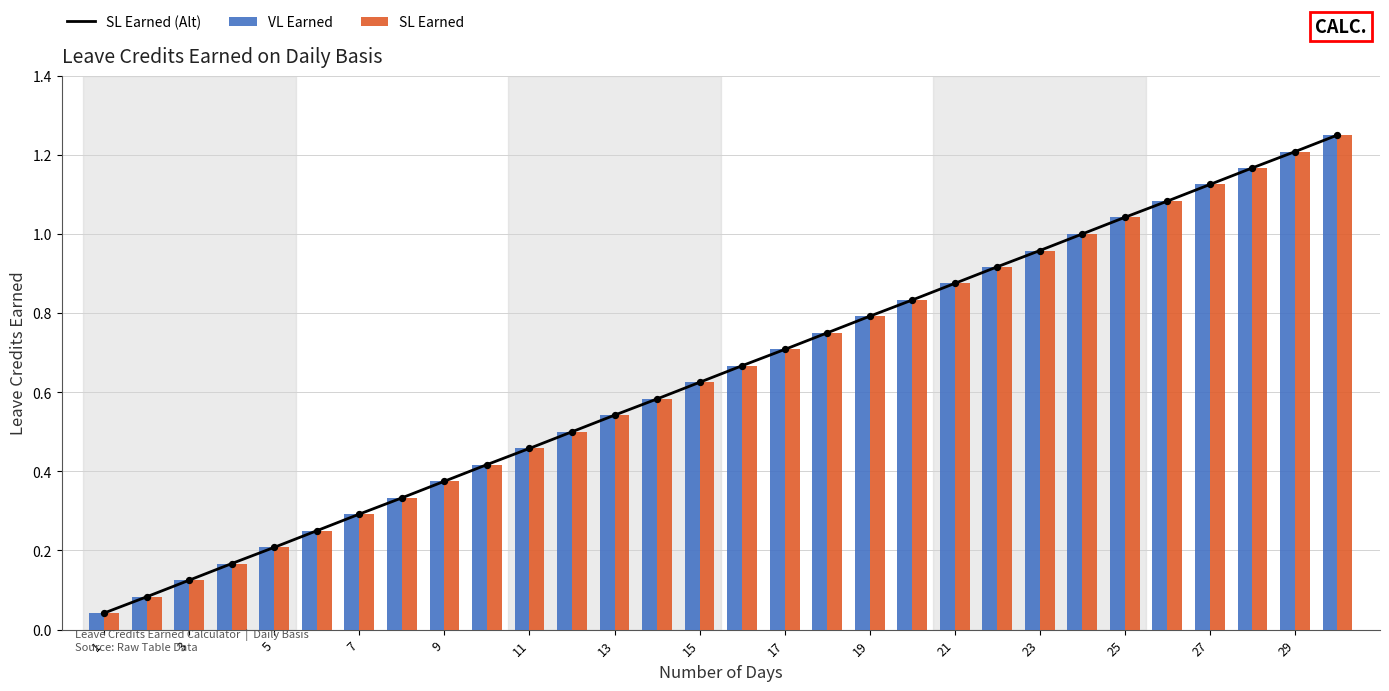

Which series contains the lowest Y value?

SL Earned (Alt)